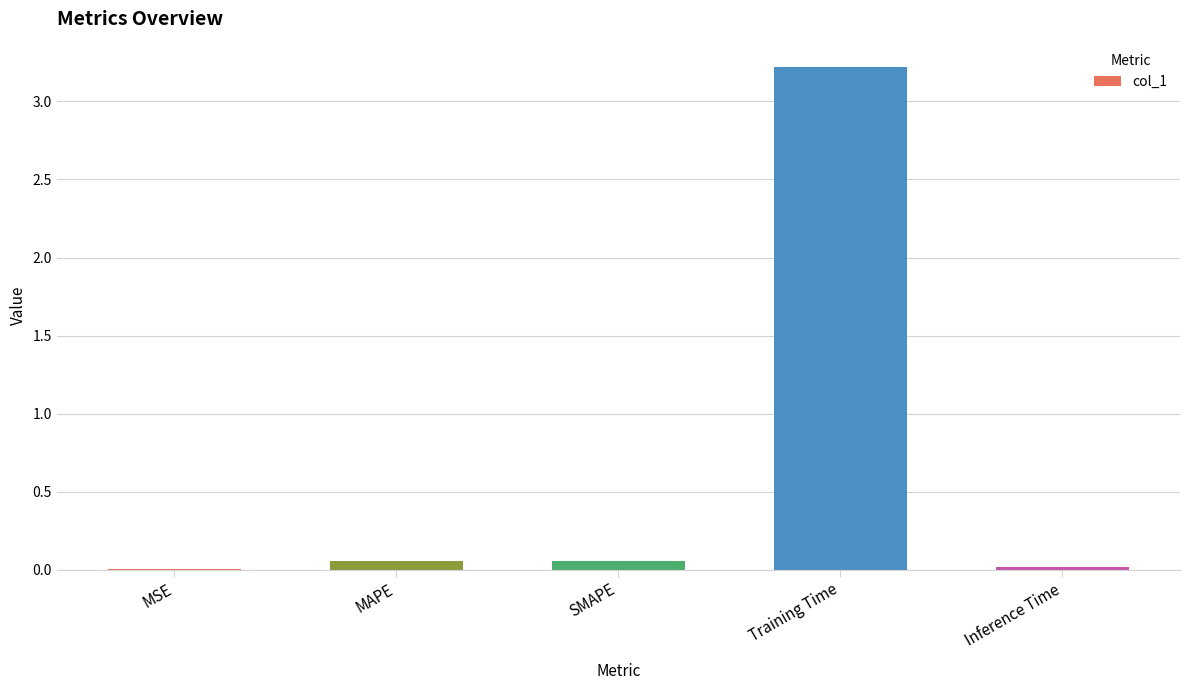

Which label corresponds to the largest value in the chart?

Training Time